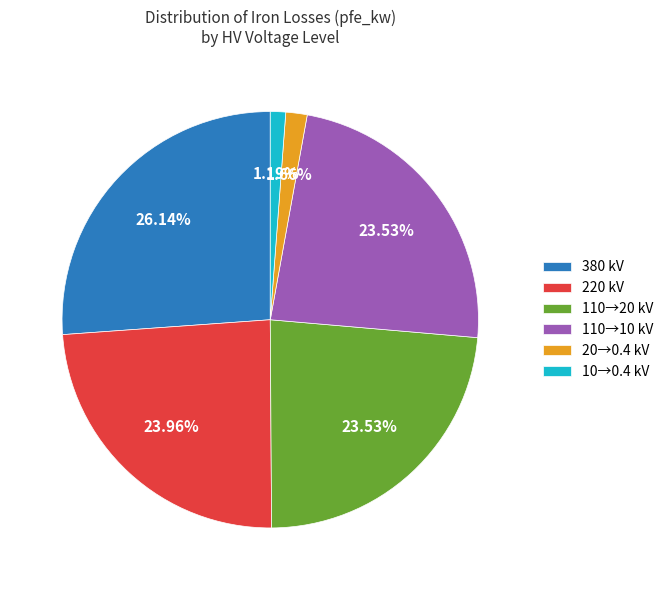

Count the number of slices in the pie.

6